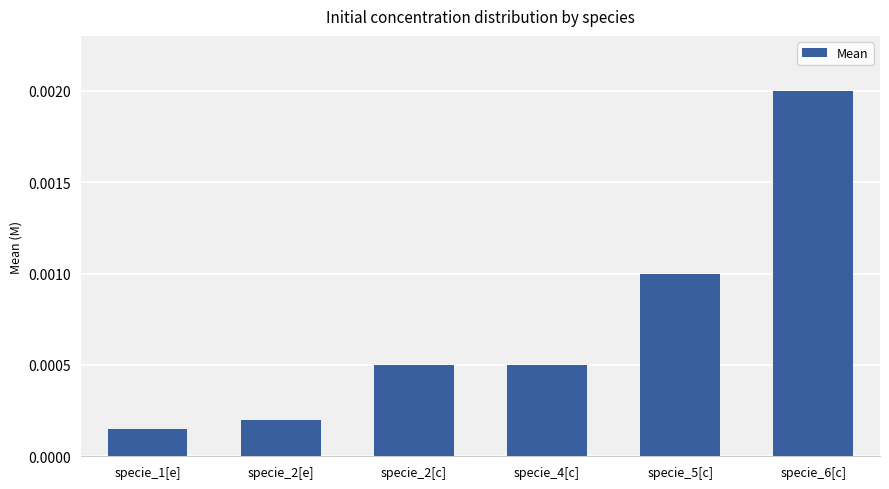

At which category does the chart reach its peak across all series?

specie_6[c]